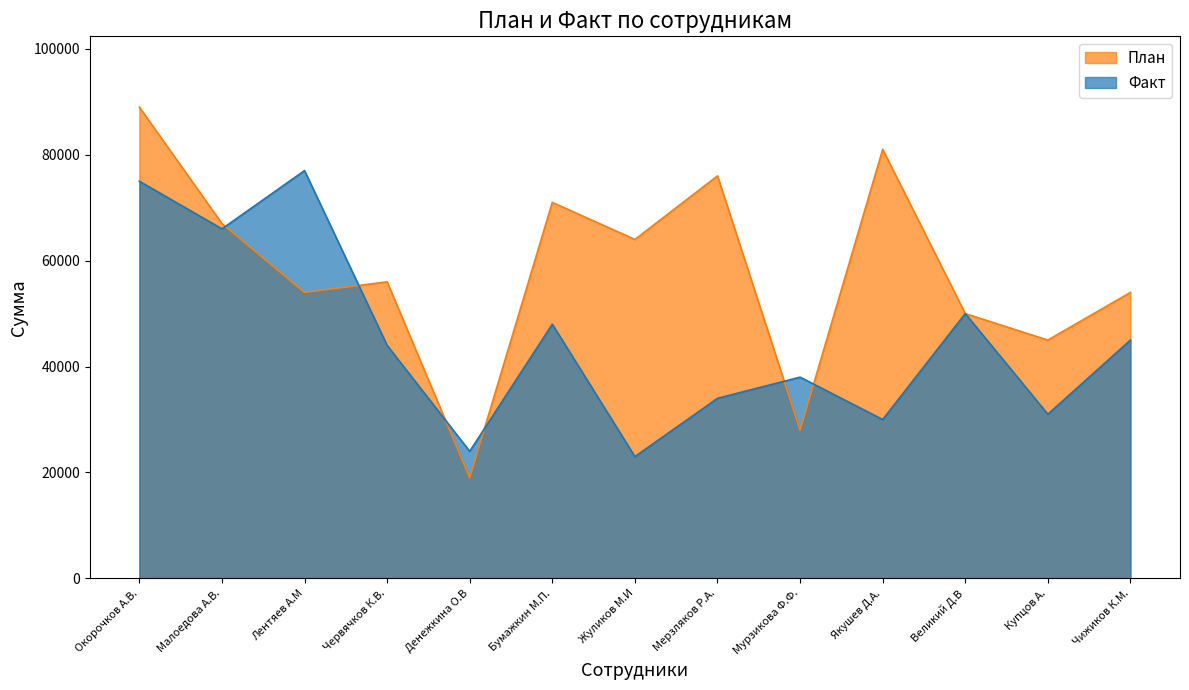

List the series in order of their overall mean, lowest first.

Факт, План